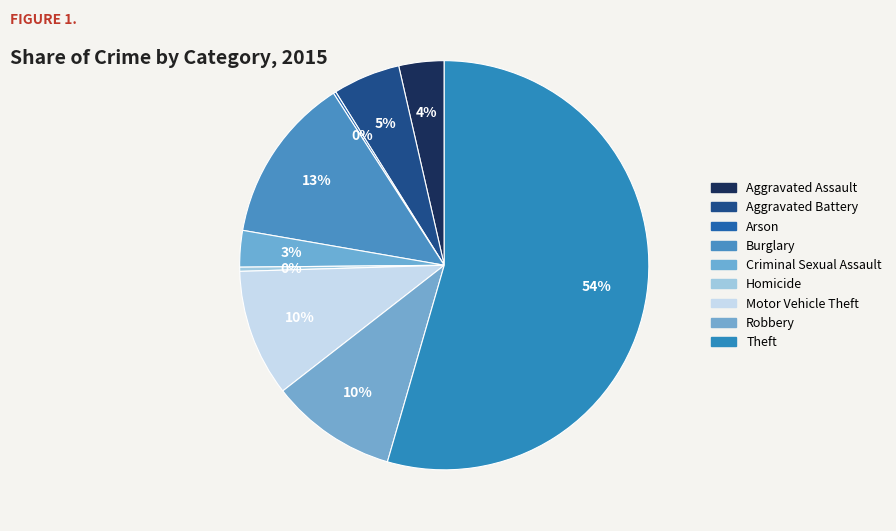

What is the smallest slice in the pie chart?

Arson